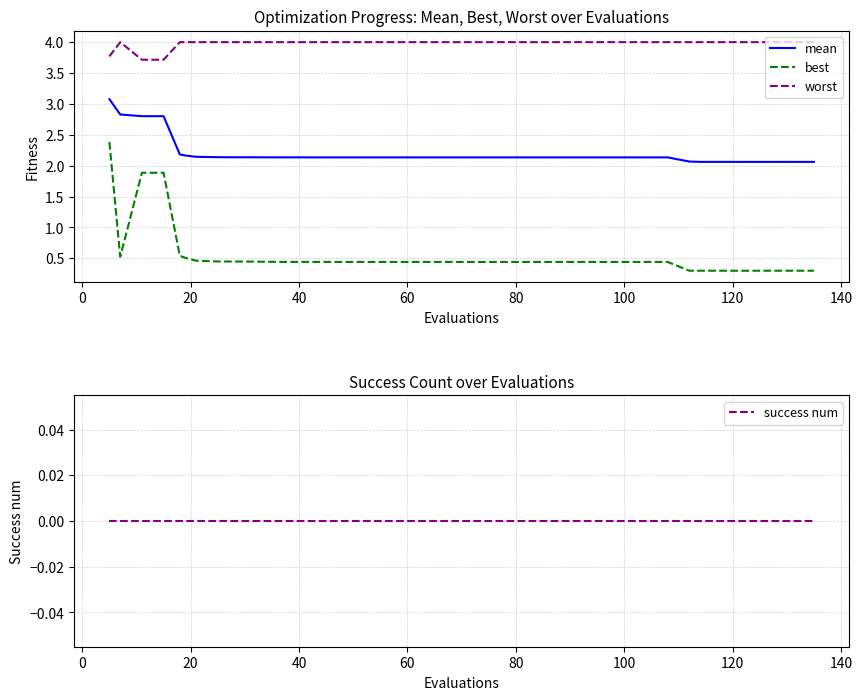

How many interior local valleys does the best series have?

1